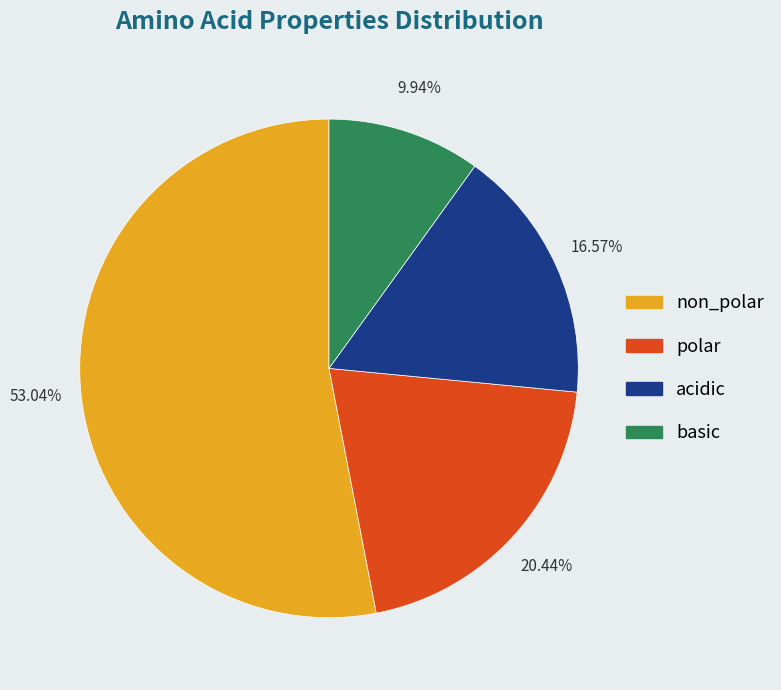

To the nearest percent, what percentage of the pie is non_polar?

53%